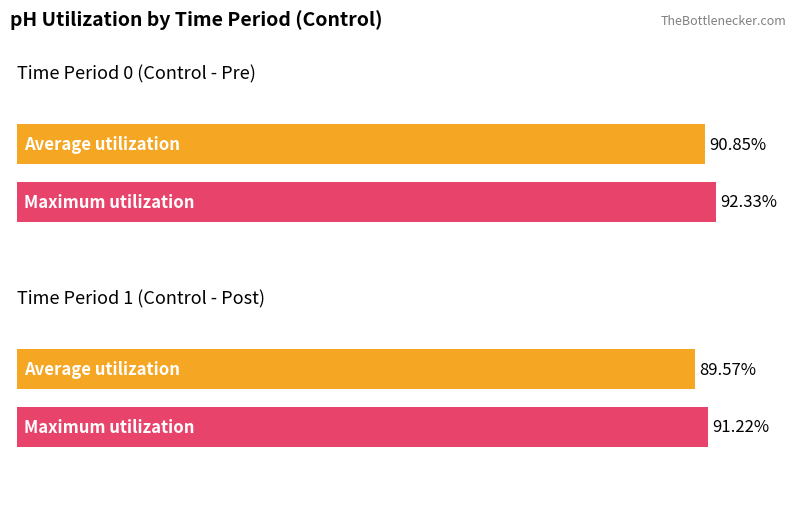

Does the chart contain any negative values?

No